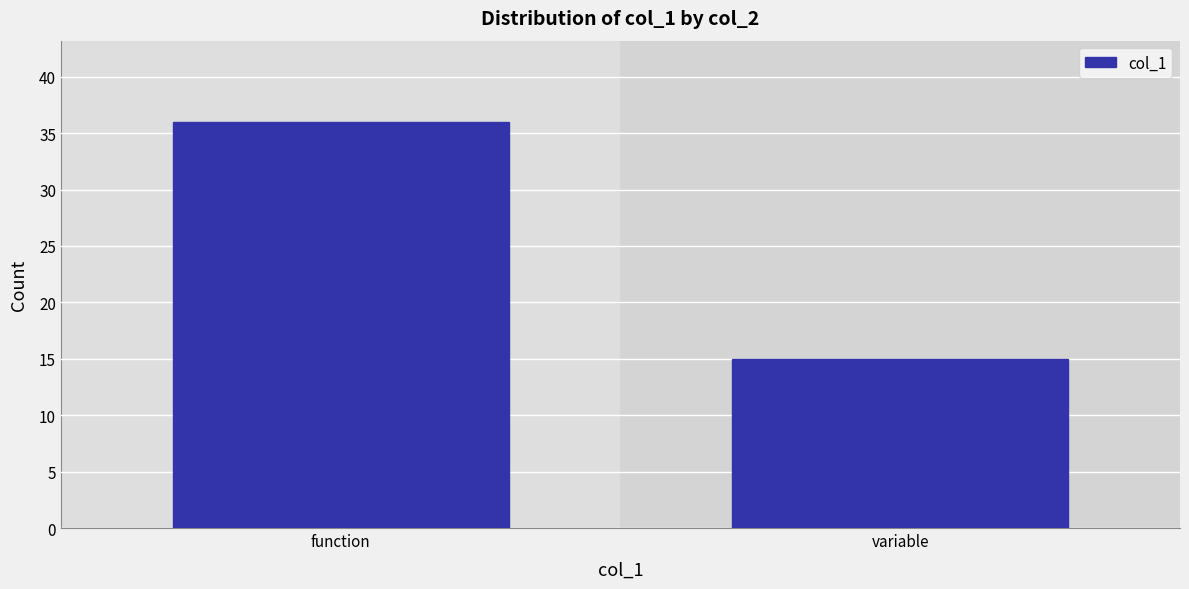

Reading left to right, what are all the values shown in this chart?

function=36	variable=15